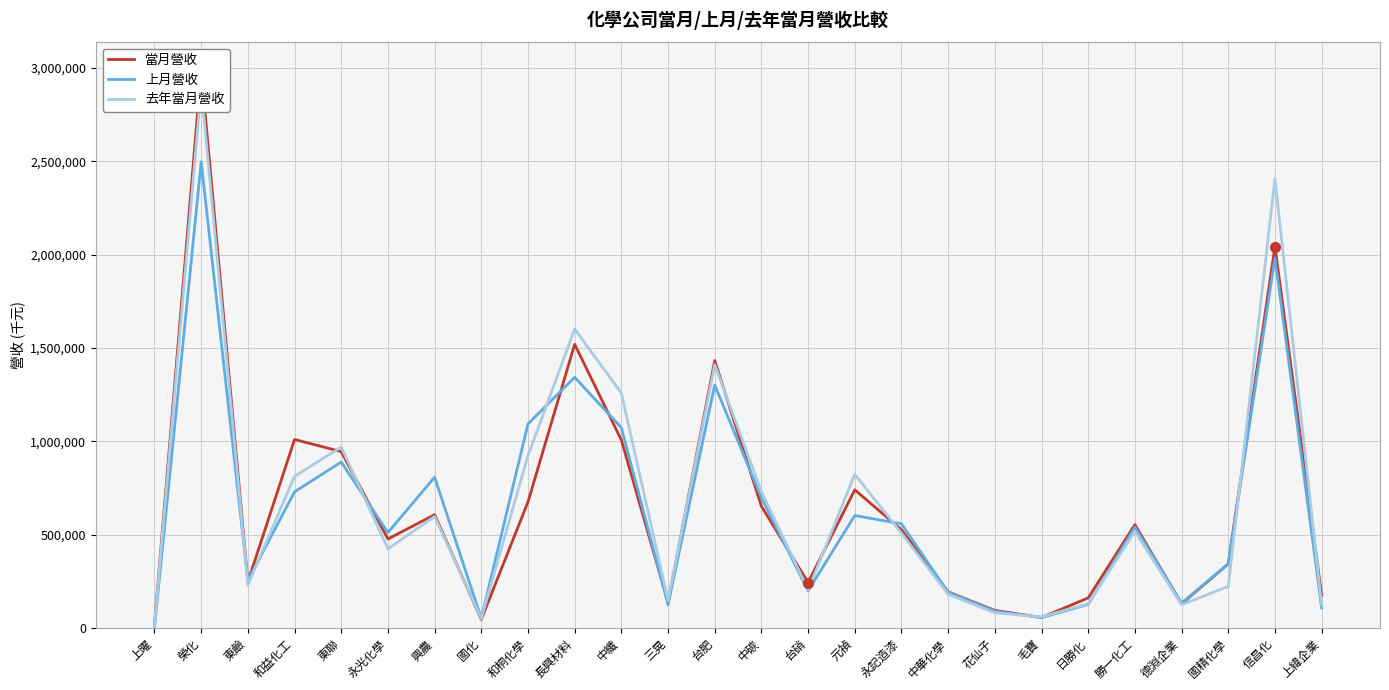

Which series changed the most between 東聯 and 國化?

去年當月營收